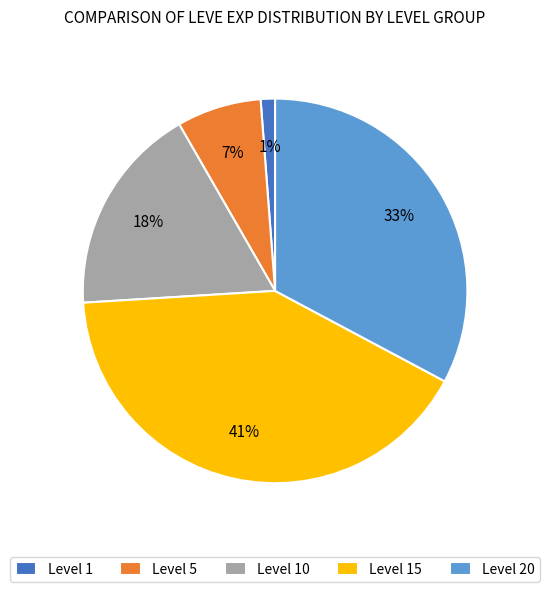

Does Level 20 account for over 50% of the chart?

No